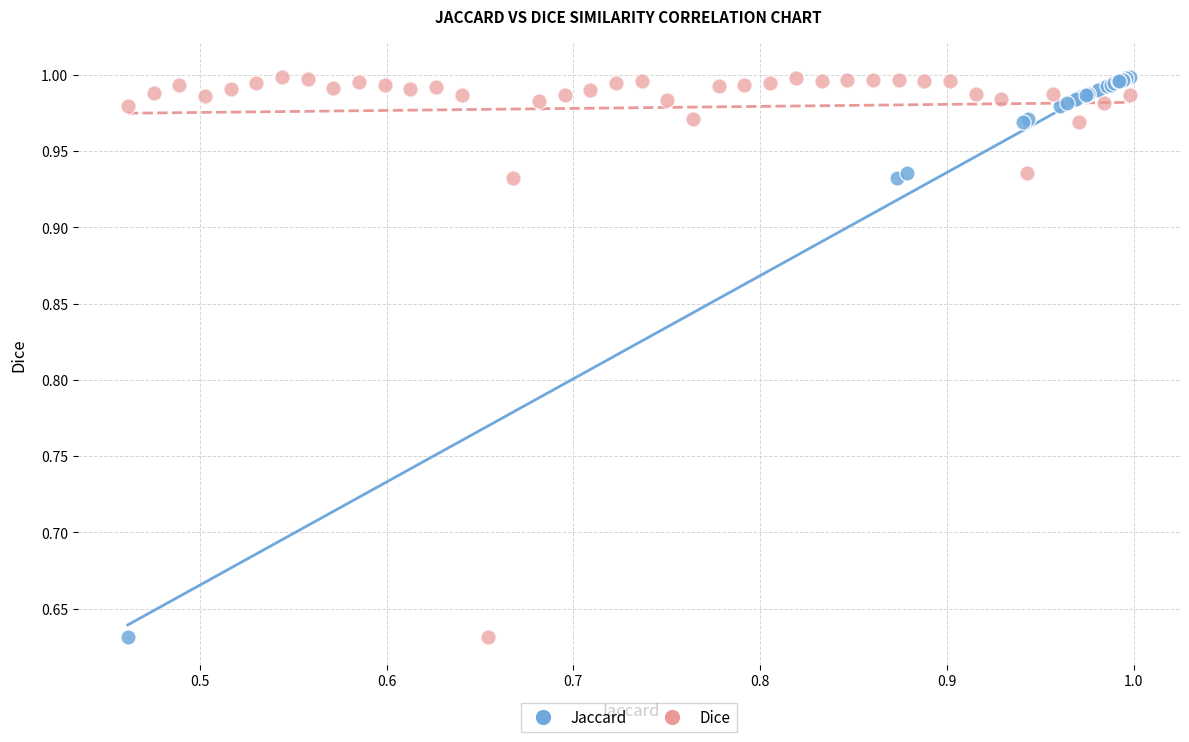

What are all the series names shown in the legend?

Jaccard, Dice